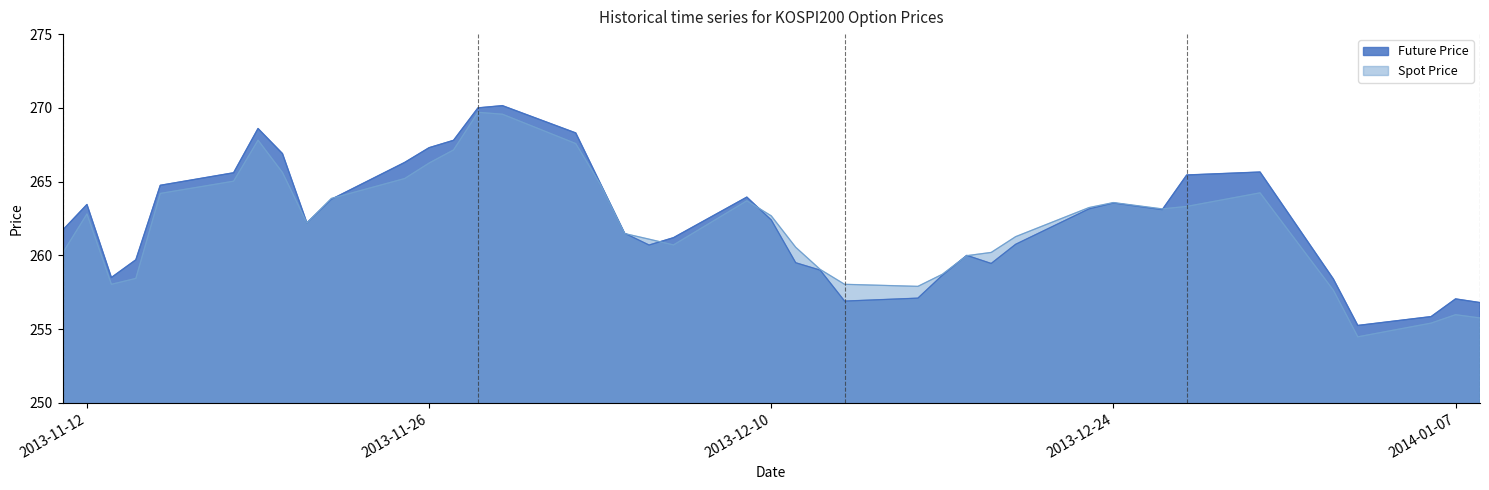

List the series in order of their peak value, lowest first.

Spot Price, Future Price